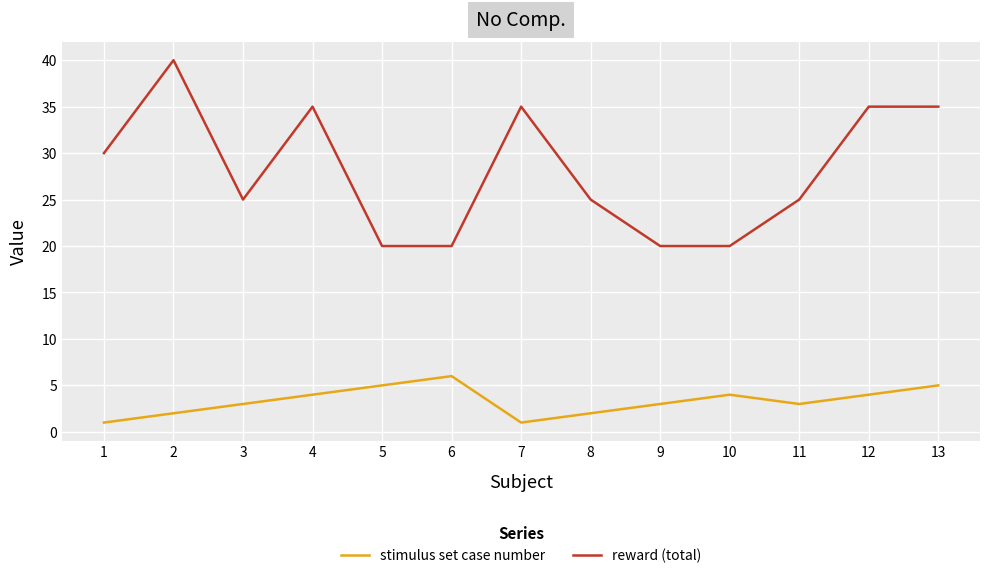

How many distinct data groups are displayed?

2